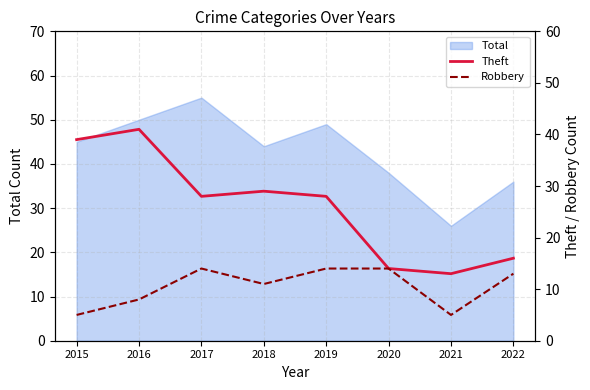

How many values in the Robbery series are below 13?

4